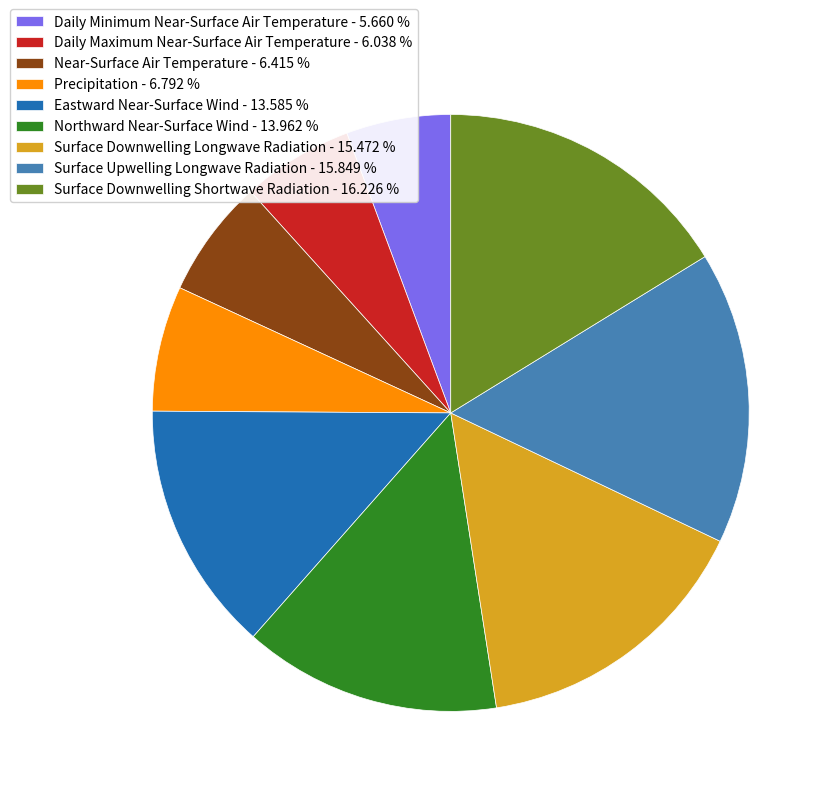

Which has a higher value, Surface Downwelling Longwave Radiation - 15.472 % or Daily Maximum Near-Surface Air Temperature - 6.038 %?

Surface Downwelling Longwave Radiation - 15.472 %